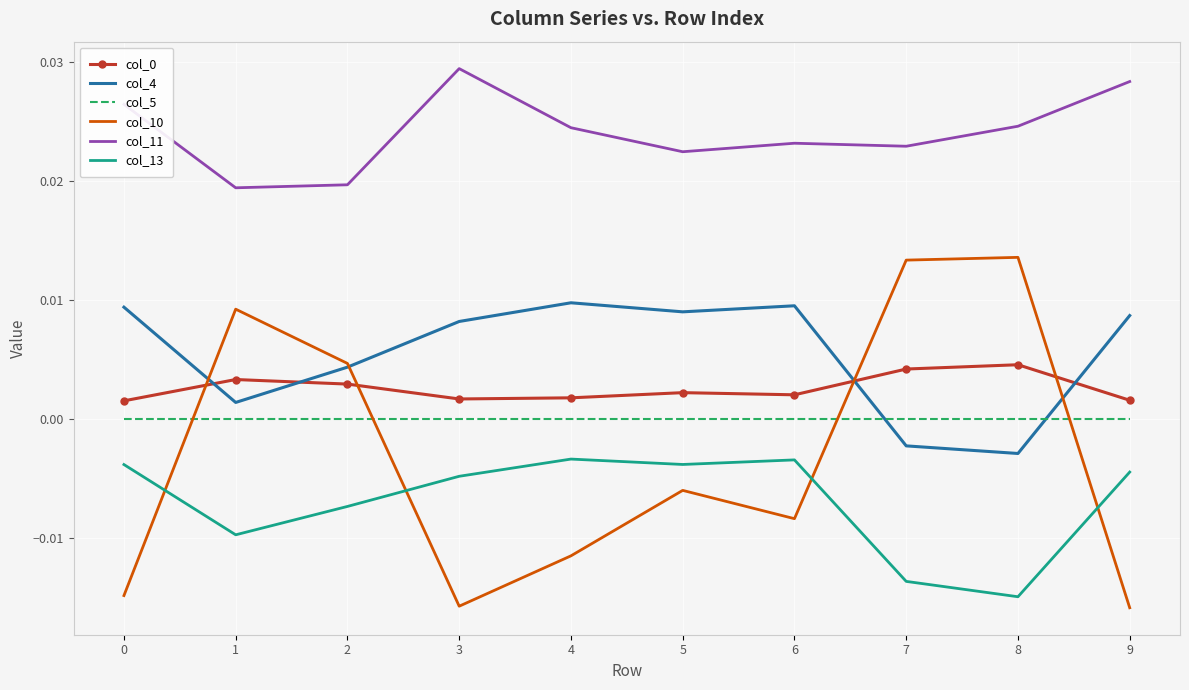

Is the value of col_13 at 0 greater than the value of col_10 at 5?

Yes